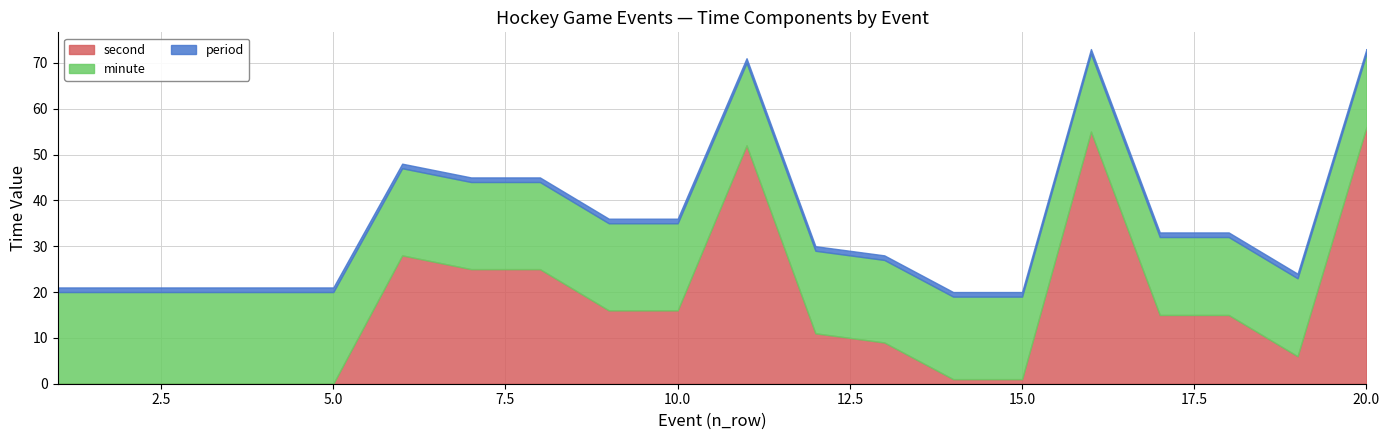

What are all the series names shown in the legend?

second, minute, period